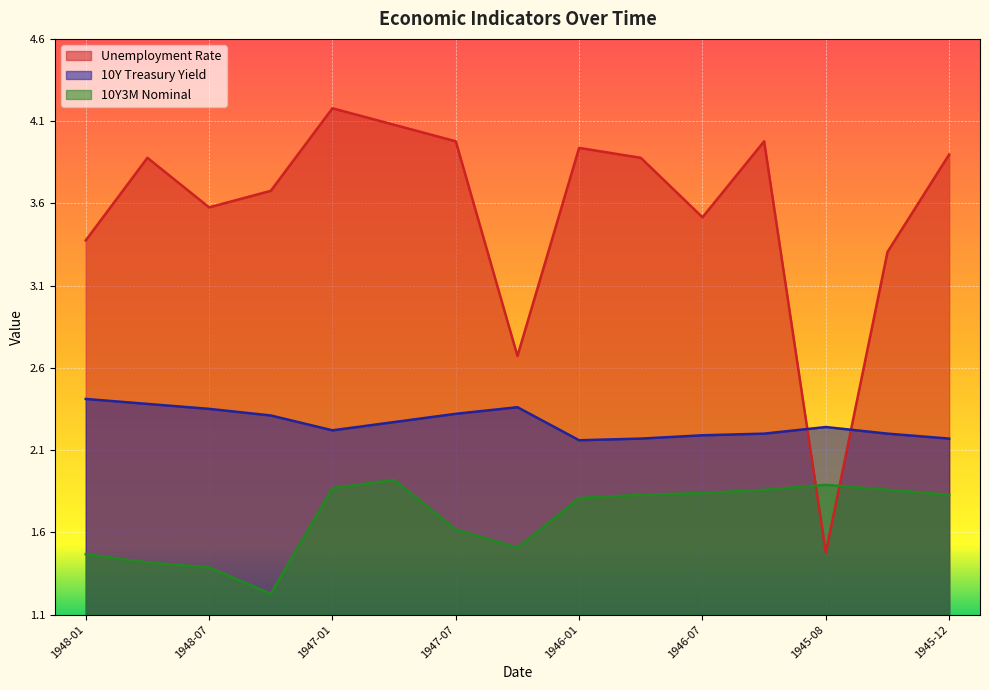

Count the 10Y Treasury Yield values in the range 2 to 3.

15